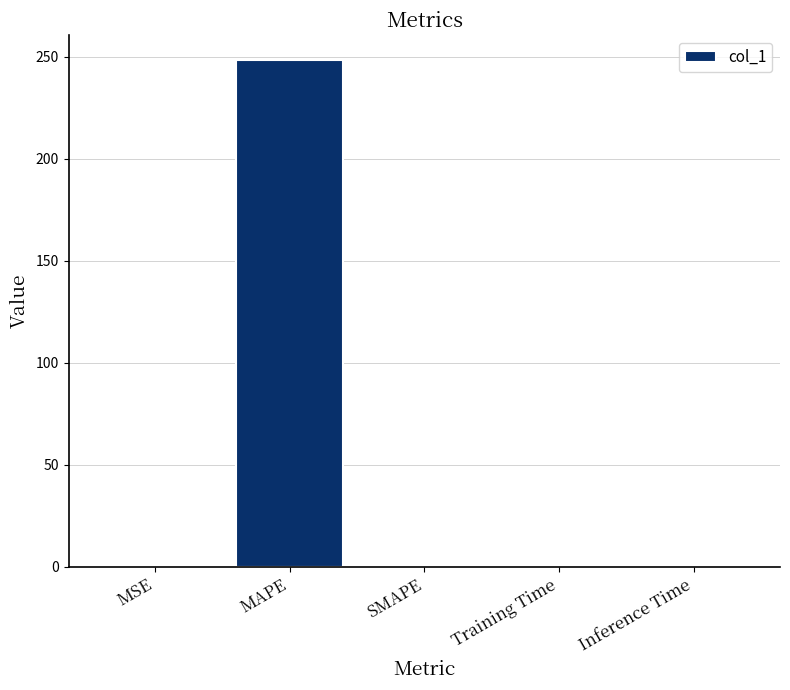

Are the bars horizontal?

No